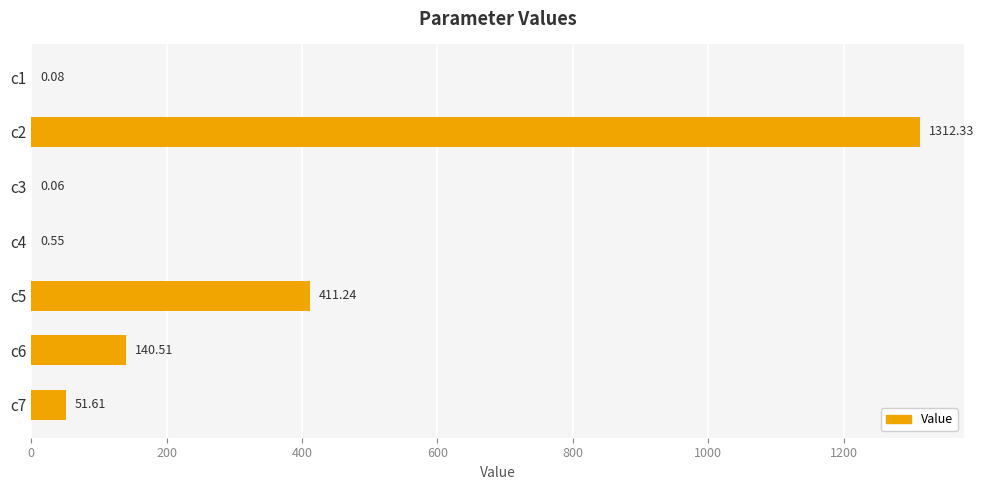

Which has a higher value, c5 or c6?

c5